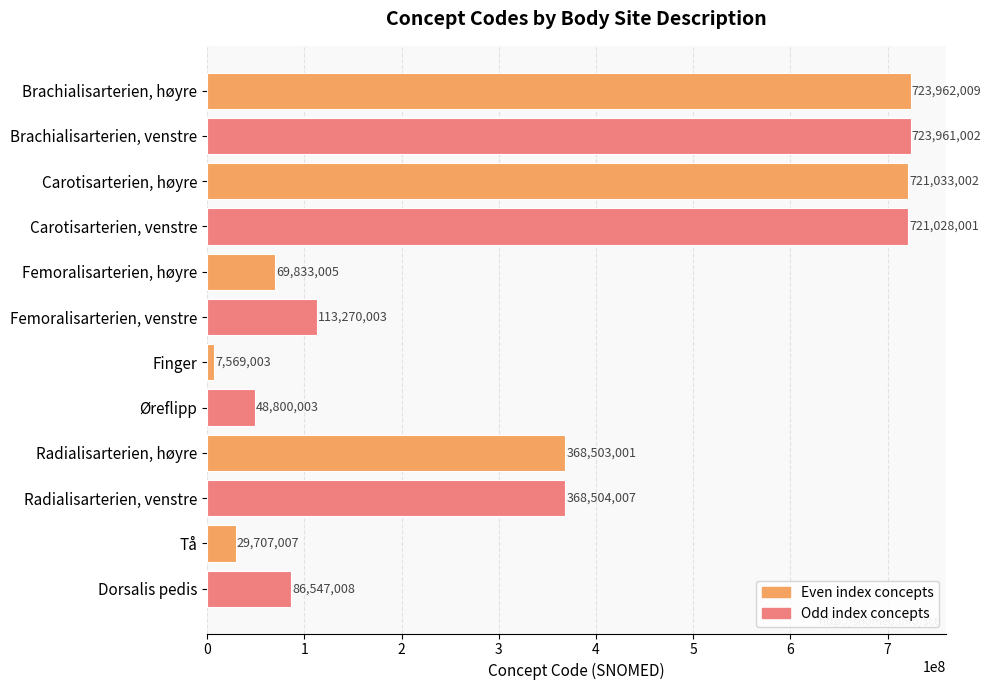

What is the change in value from Femoralisarterien, høyre to Radialisarterien, venstre?

+298671002